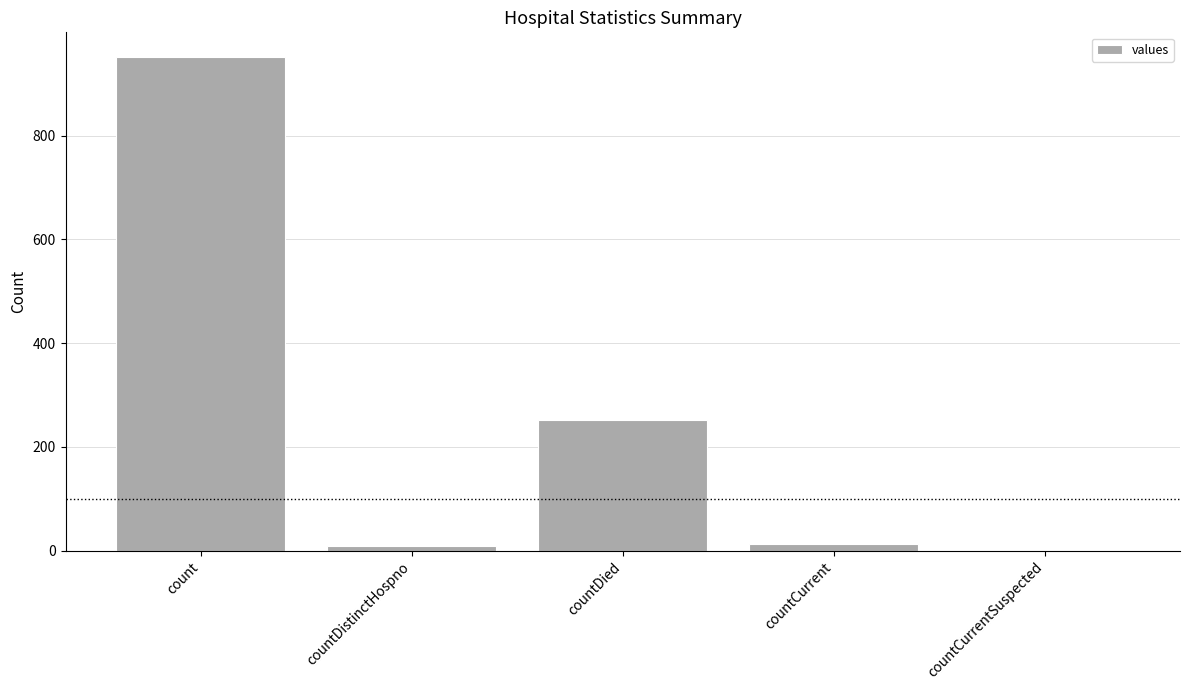

What is the ratio of the value at countCurrent to the value at countDistinctHospno?

1.3